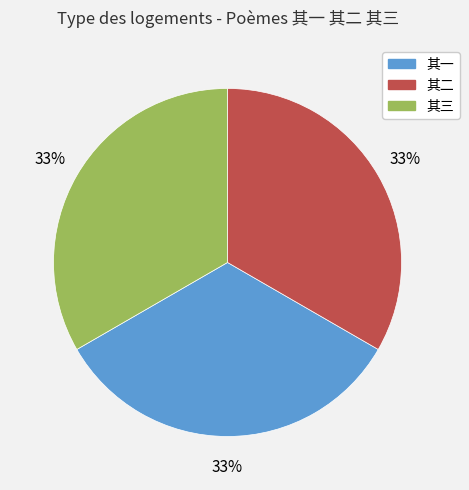

True or false: 其三 accounts for 33% of the total.

True